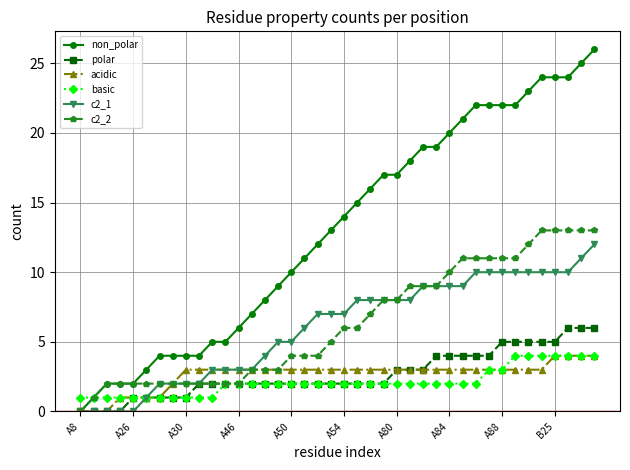

What is the value of the polar point at the 28th from the left?

4